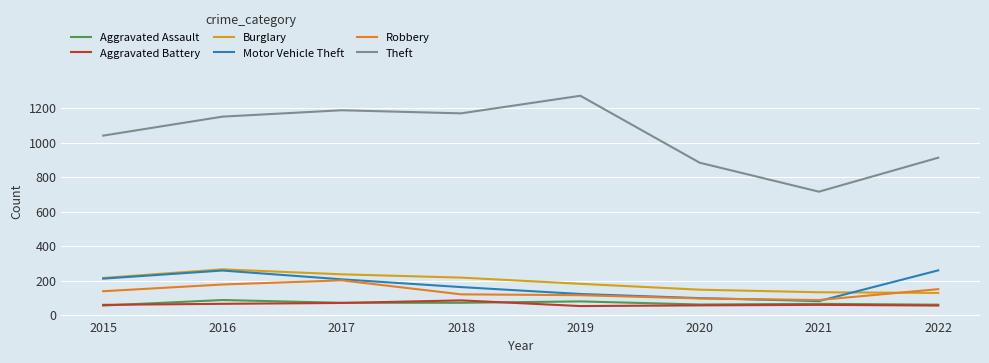

At how many categories does at least one series exceed 688?

8